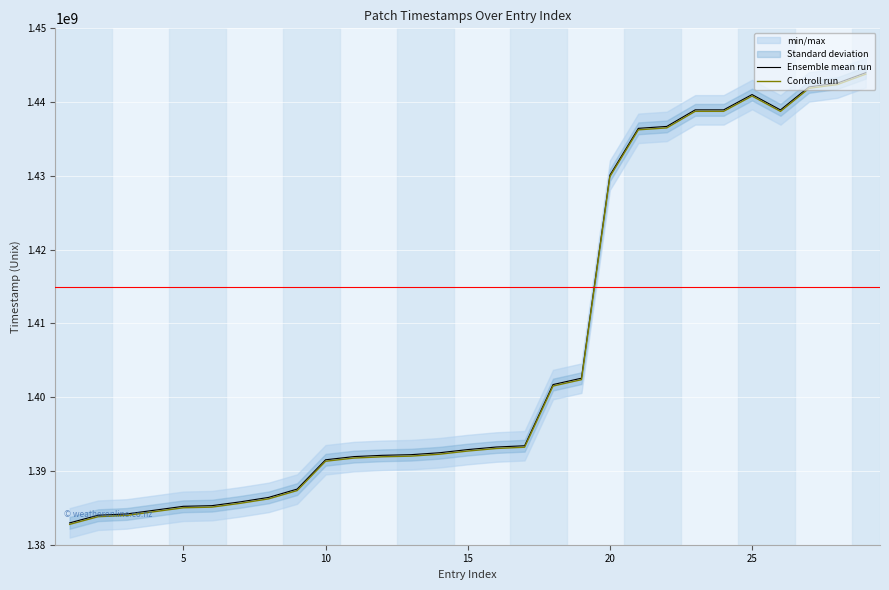

Rank the series by their maximum value, from highest to lowest.

Ensemble mean run, Controll run